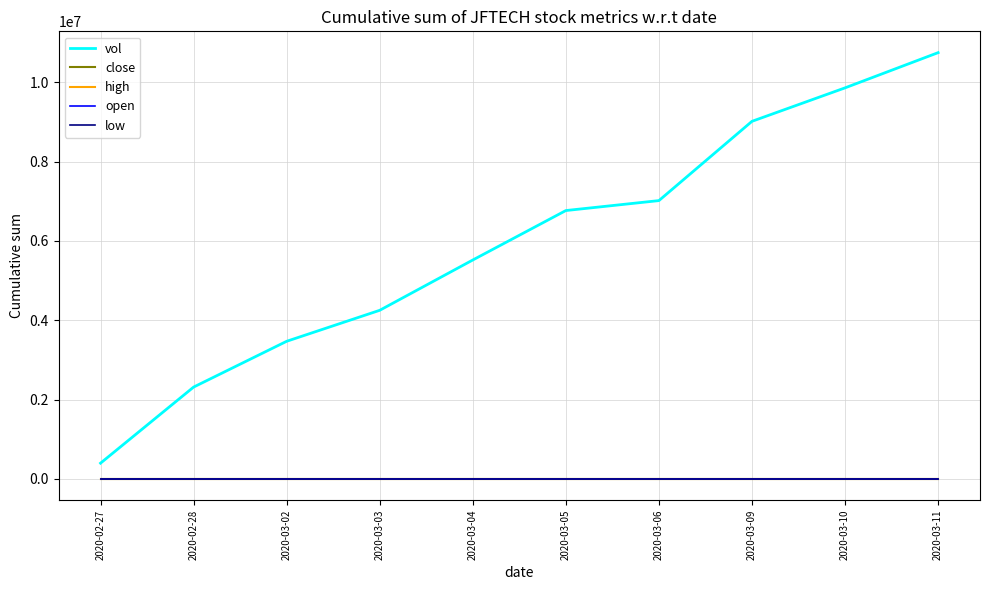

Which series changed the most between 2020-02-28 and 2020-03-10?

vol